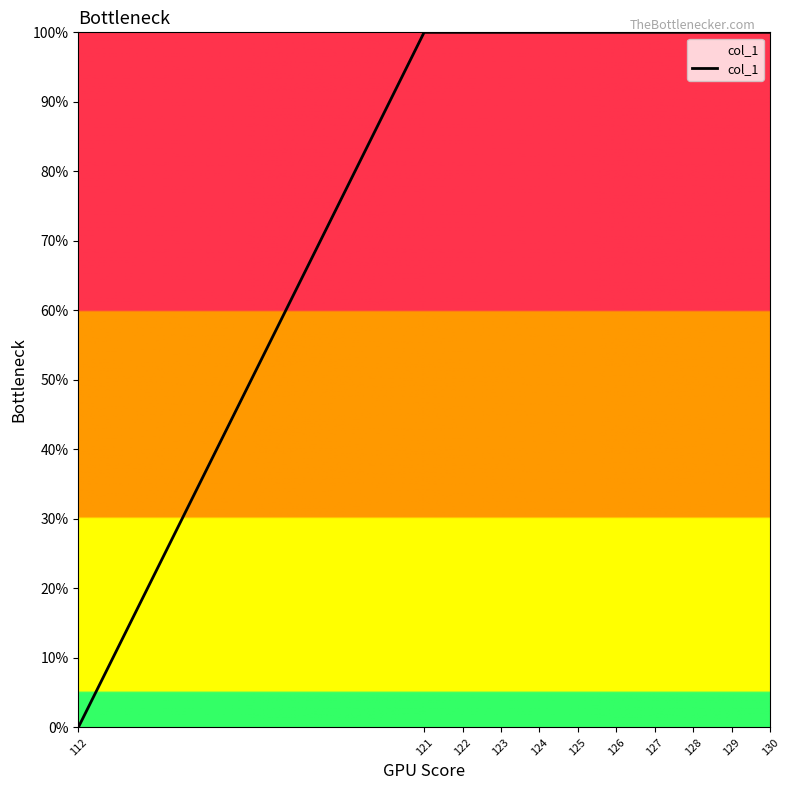

What is the difference between the maximum and minimum values?

100